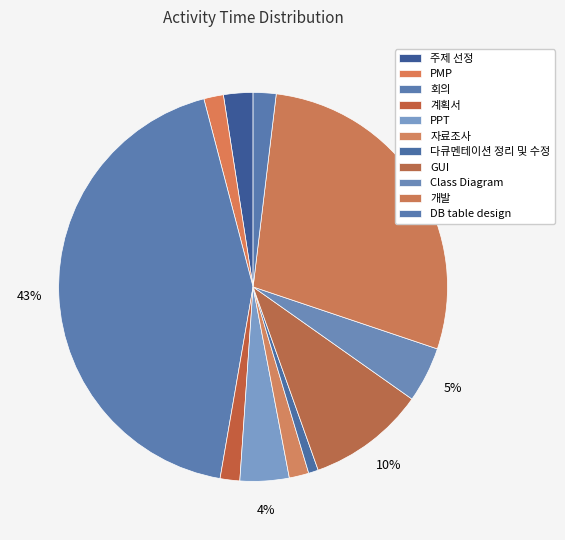

Rank the categories by value from highest to lowest.

회의, 개발, GUI, Class Diagram, PPT, 주제 선정, DB table design, PMP, 계획서, 자료조사, 다큐멘테이션 정리 및 수정